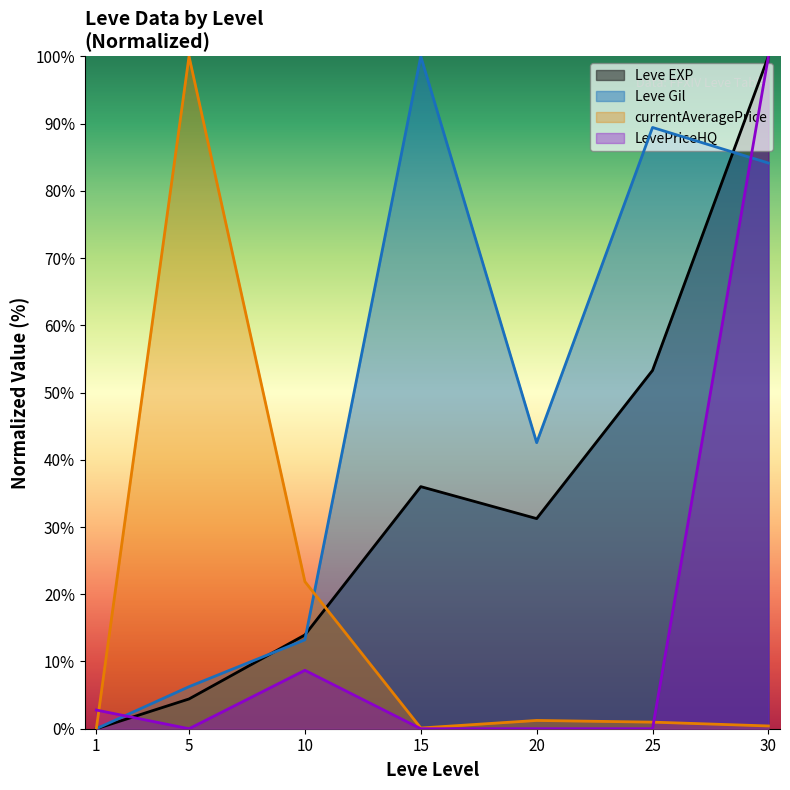

Where is Leve EXP nearest to the value 50?

25